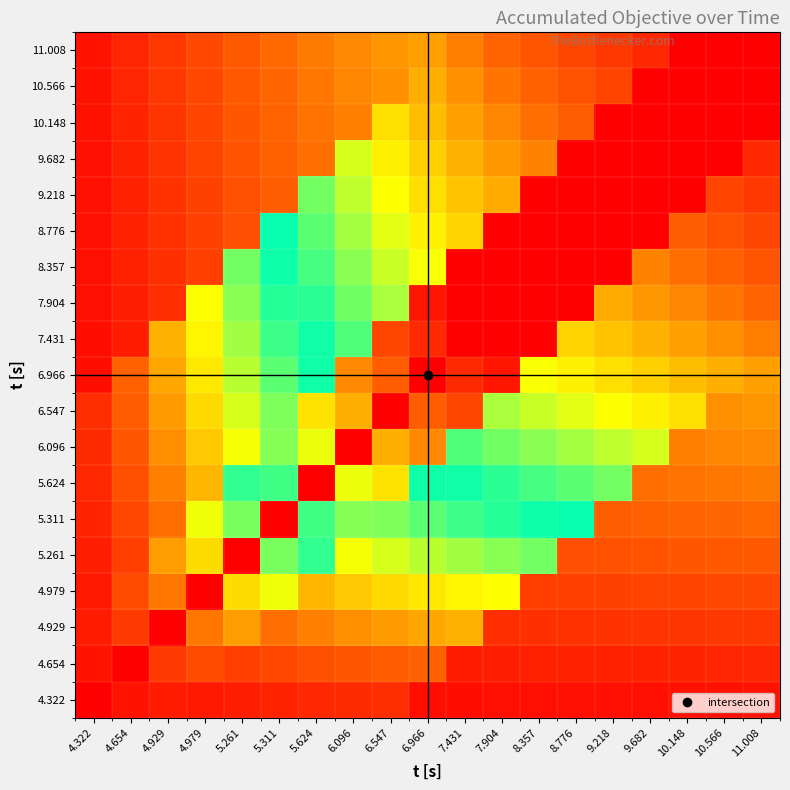

What is the difference between the highest and lowest values at 5.624?

0.9